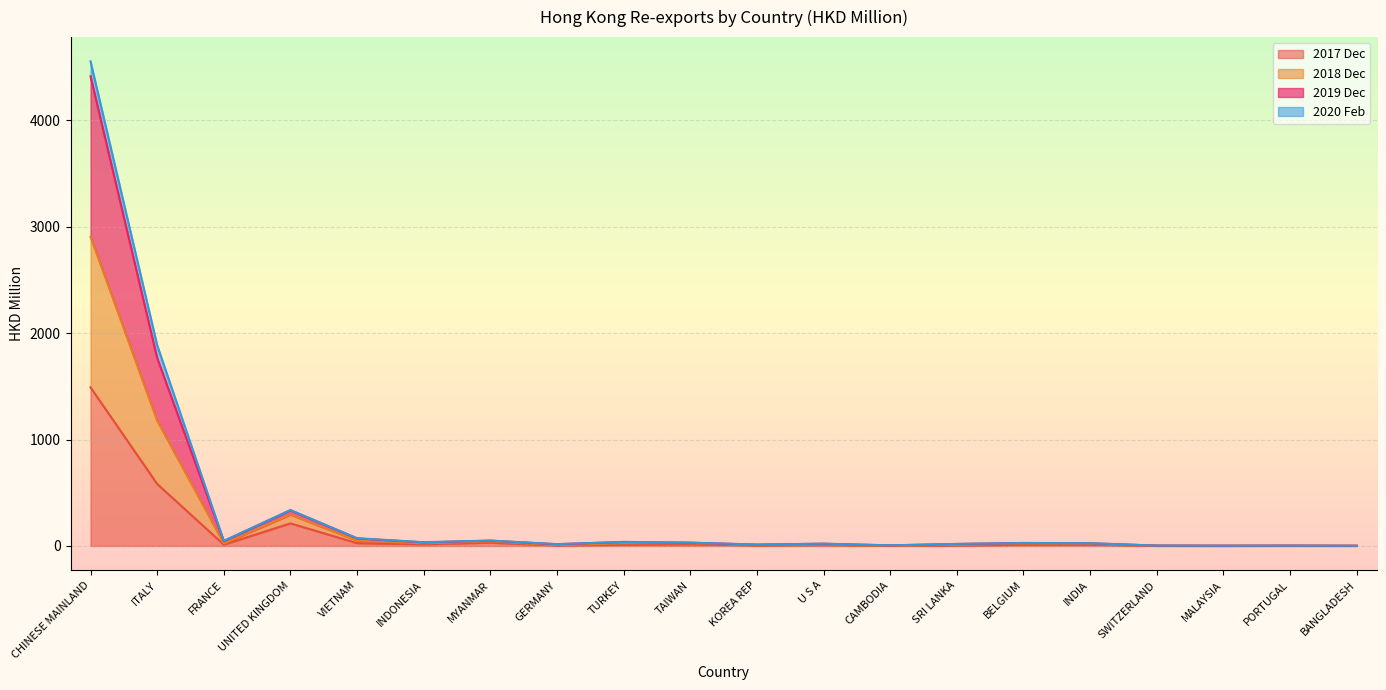

Which category has the highest value in the 2017 Dec series?

CHINESE MAINLAND